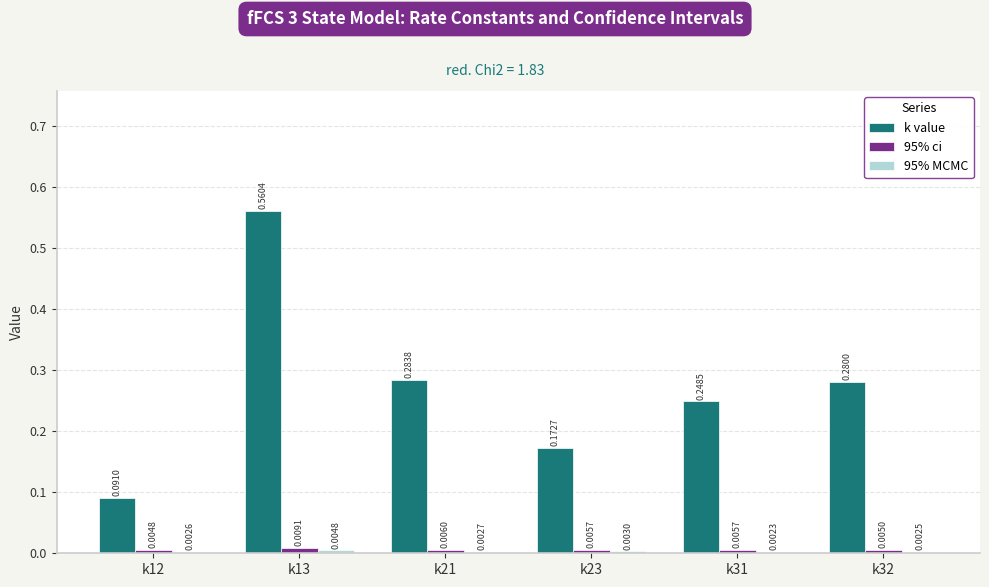

Which label corresponds to the smallest value in the chart?

k31